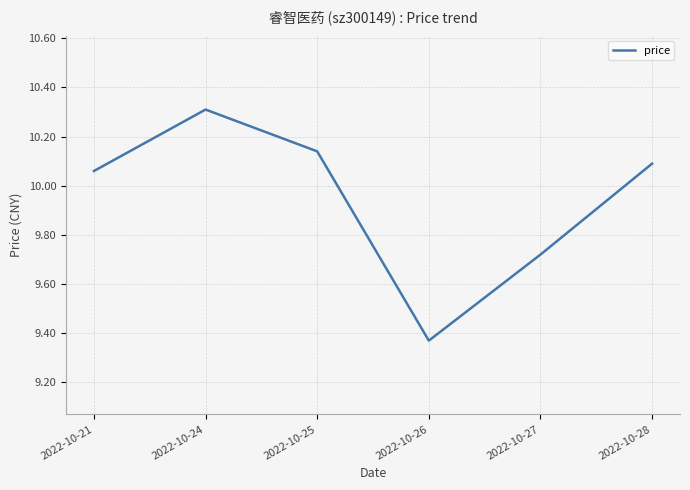

Does the chart display data point markers on the line(s)?

No